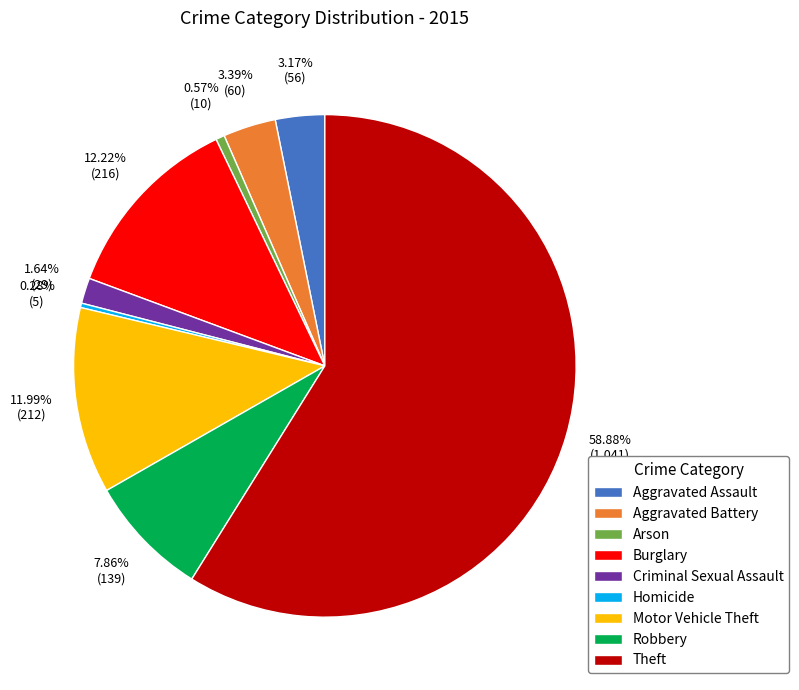

To the nearest percent, what is the difference between the Burglary and Aggravated Battery slice percentages?

9%